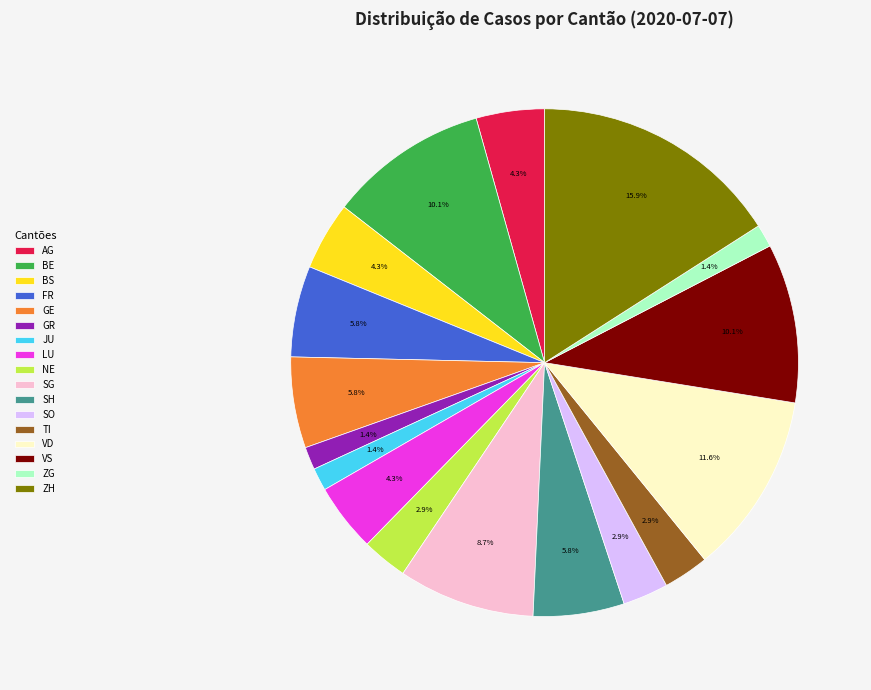

Is it true that SO is 3% of the pie?

True